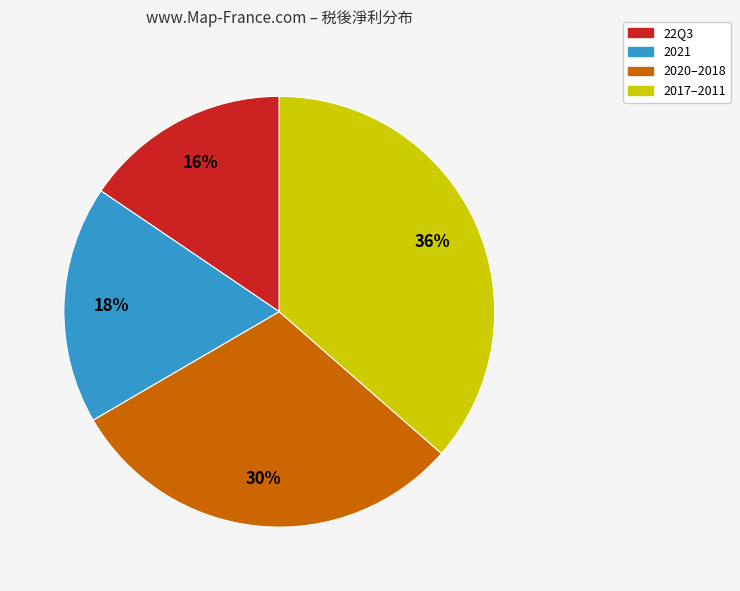

Is the sum of 22Q3 and 2020–2018 greater than half?

No